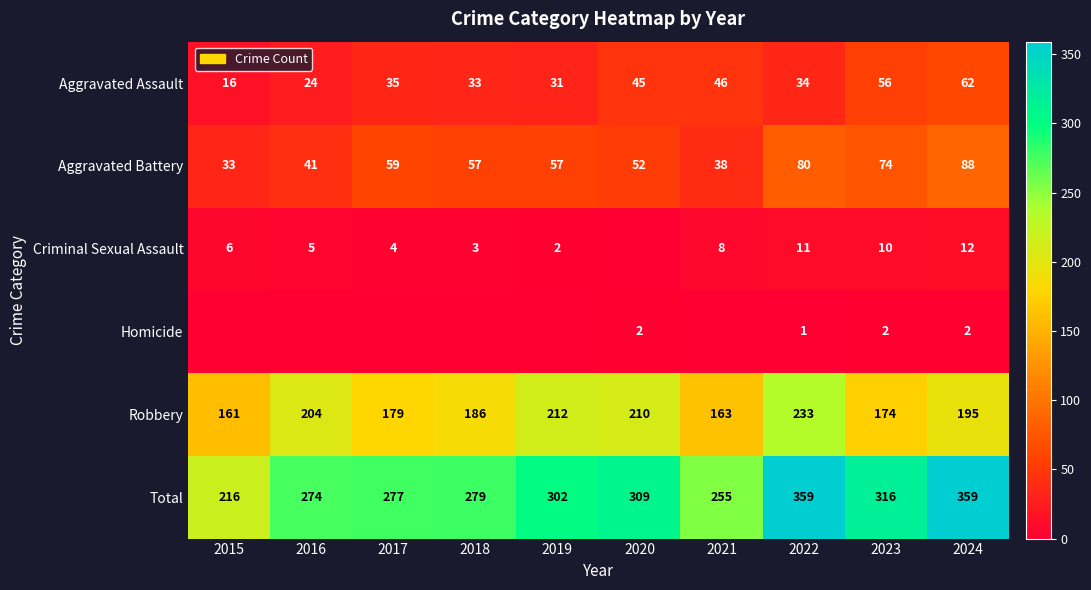

What is the minimum value for Robbery?

161